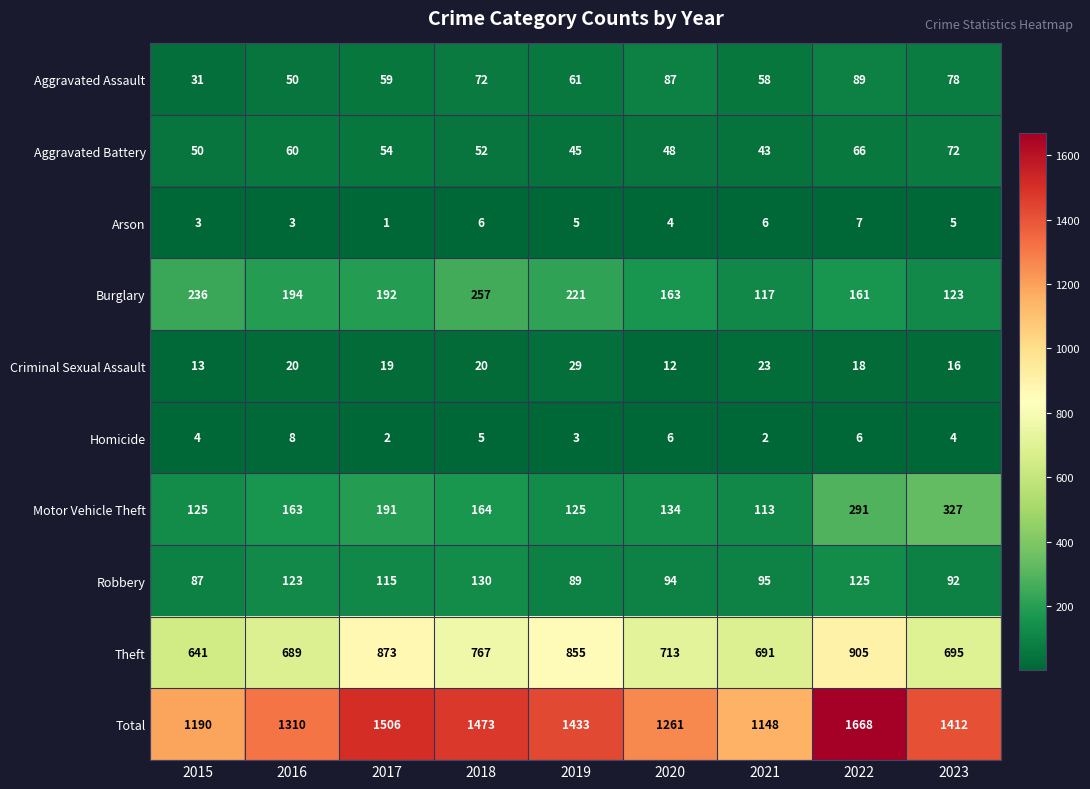

Which series has the largest total across all categories?

Total